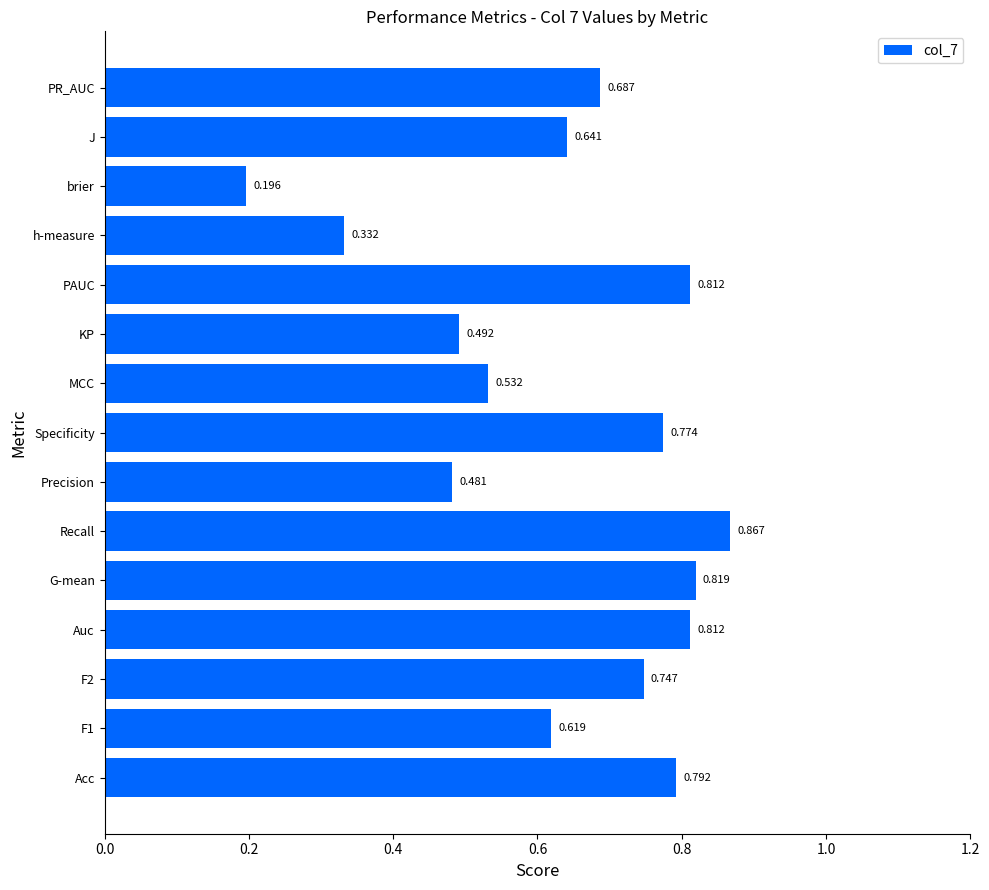

Between G-mean and PR_AUC, which is larger?

G-mean